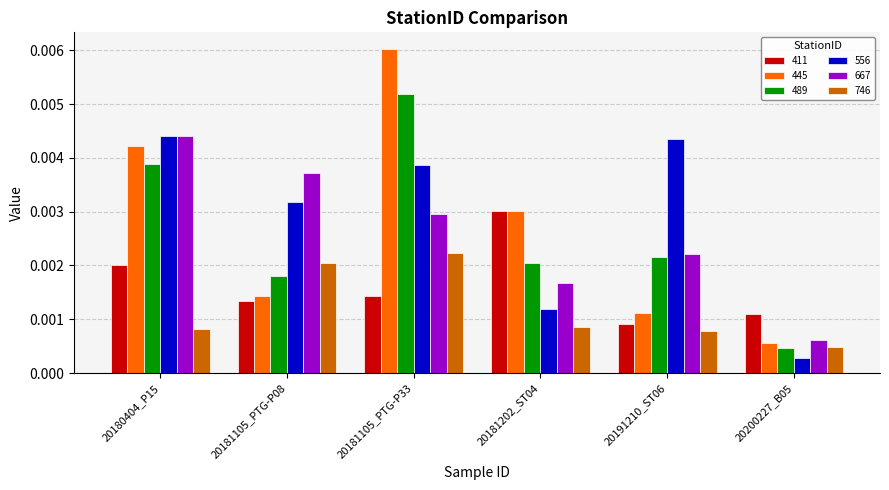

Which category has the highest value in the 667 series?

20180404_P15